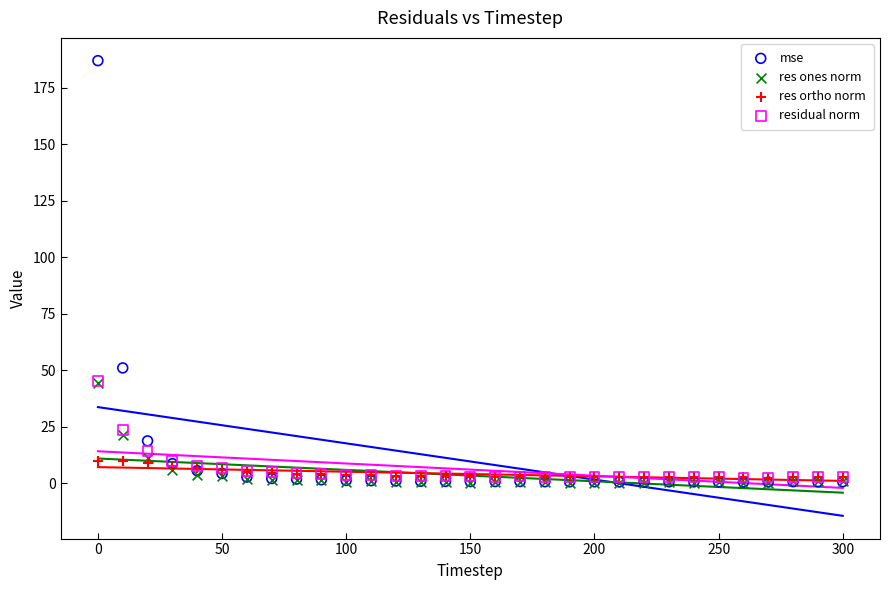

Across all series, what Y value is closest to 93?

51.1